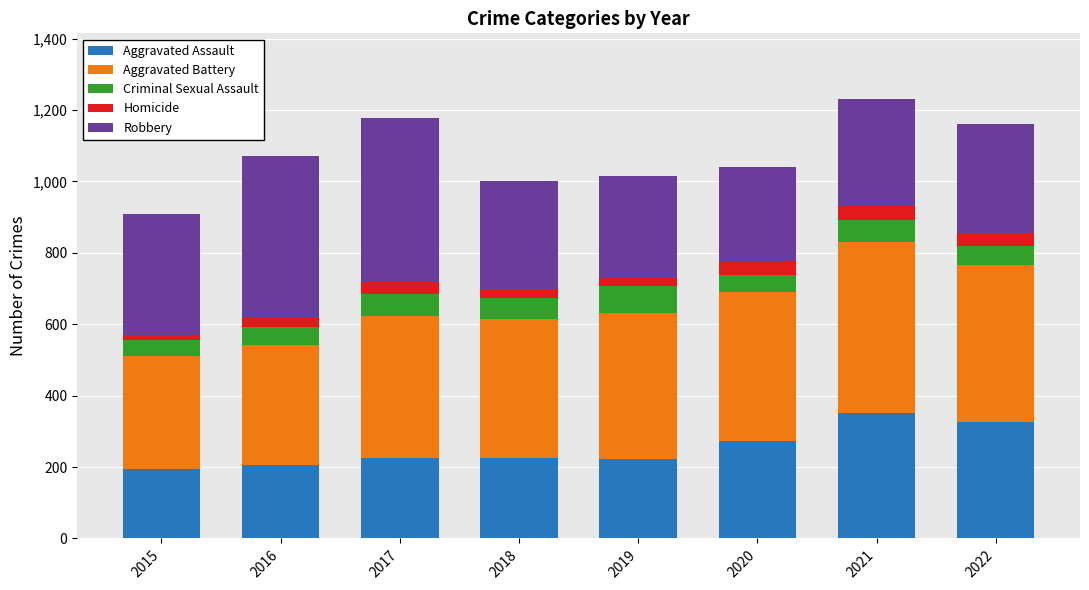

What is the highest value of the Aggravated Assault series?

352